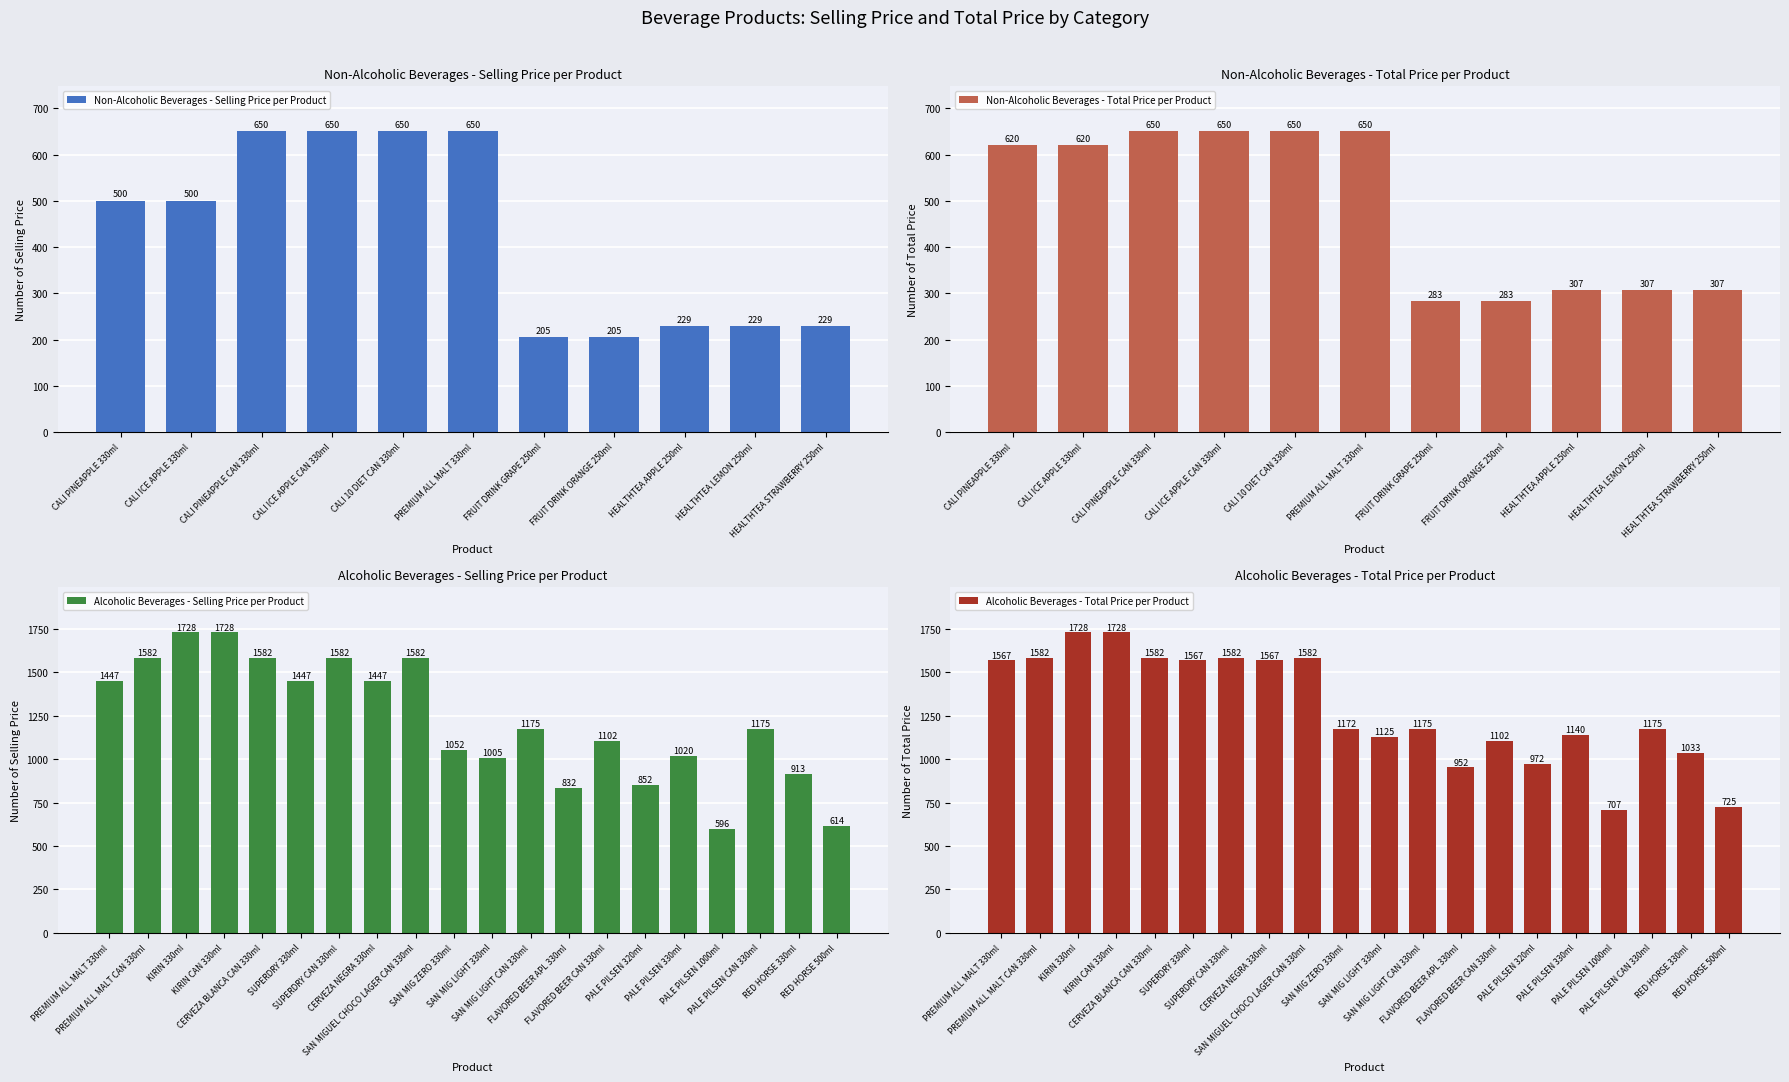

Which series has the widest spread of values?

SELLING PRICE